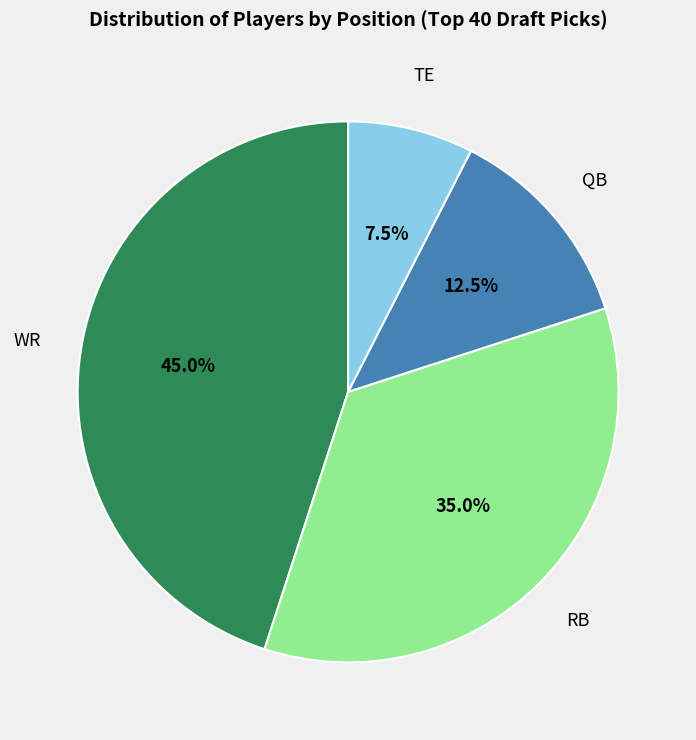

True or false: RB accounts for 35% of the total.

True